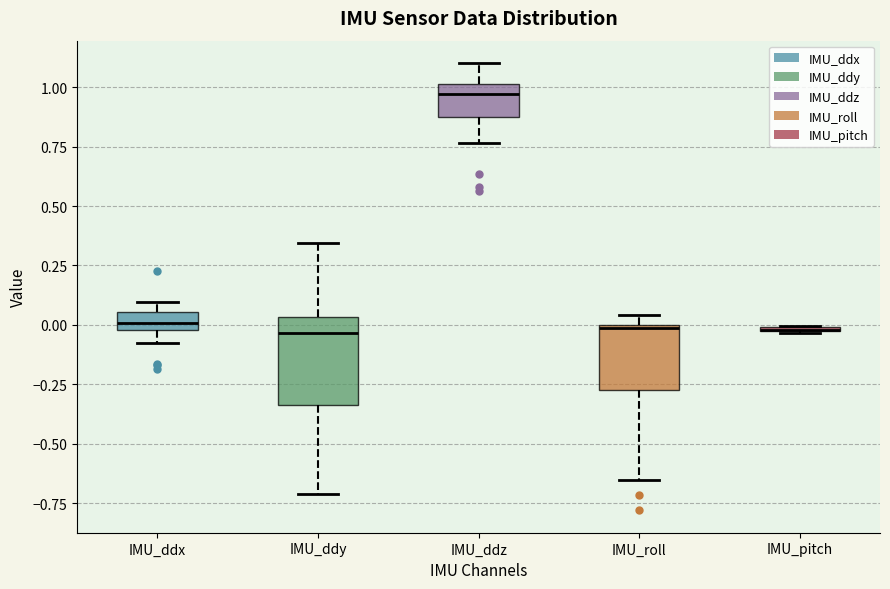

Where is the lower edge of the box for IMU_pitch on the y-axis? The values are not printed on the chart, so give them approximately, as read against the axis.

-0.05